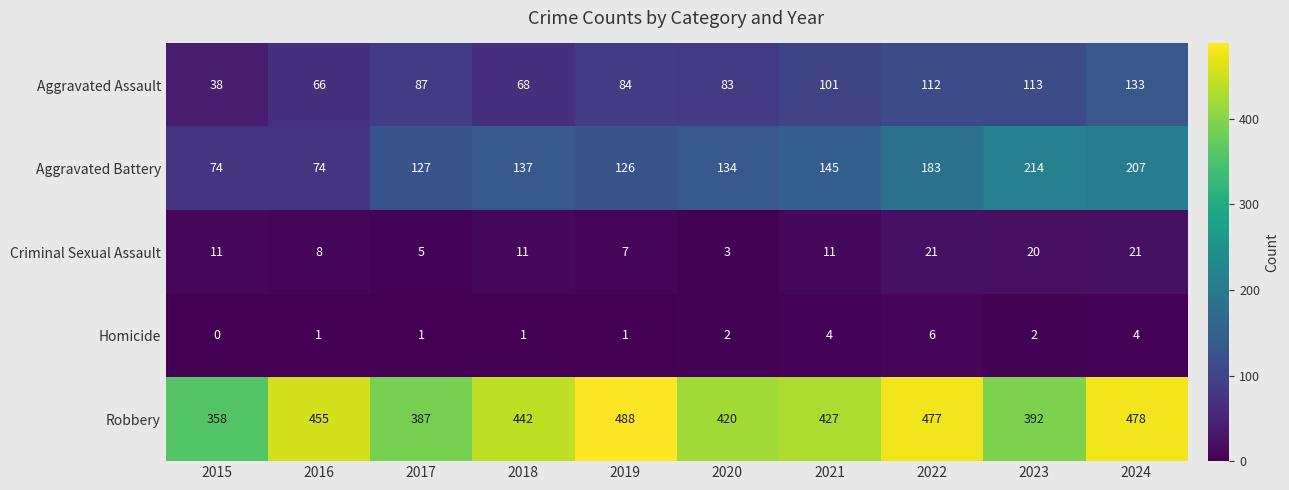

How many distinct data groups are displayed?

5